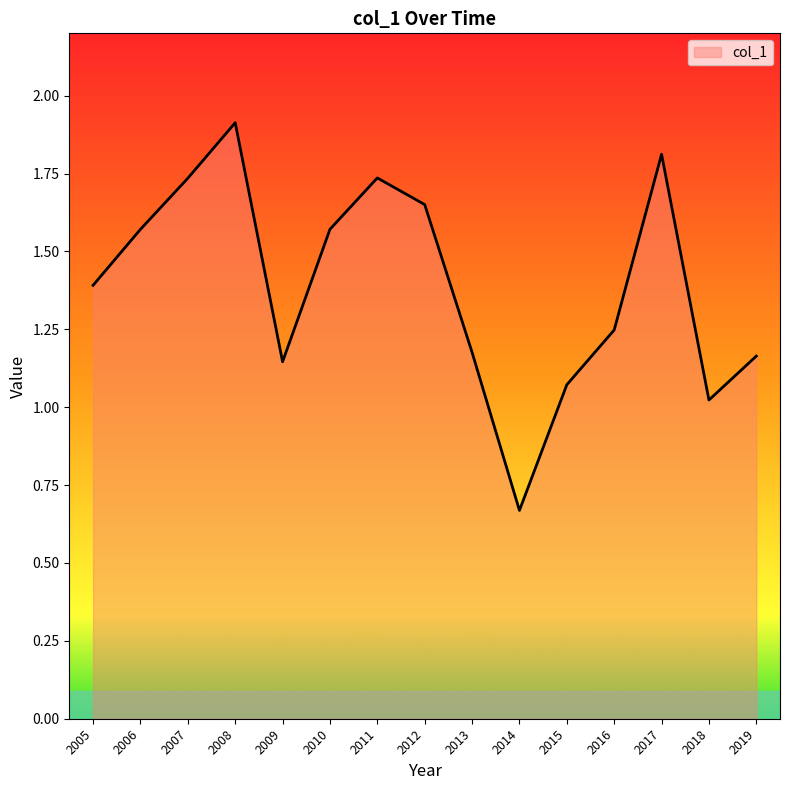

The chart shows a value of 1.9 at 2008. True or false?

True